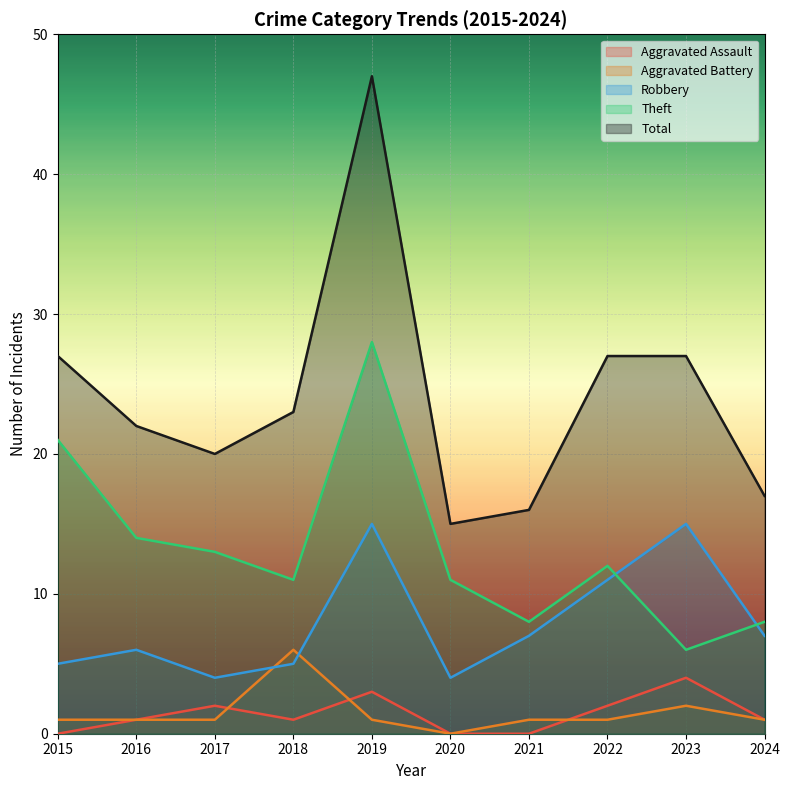

Is it true that Robbery equals 5 at 2018?

True